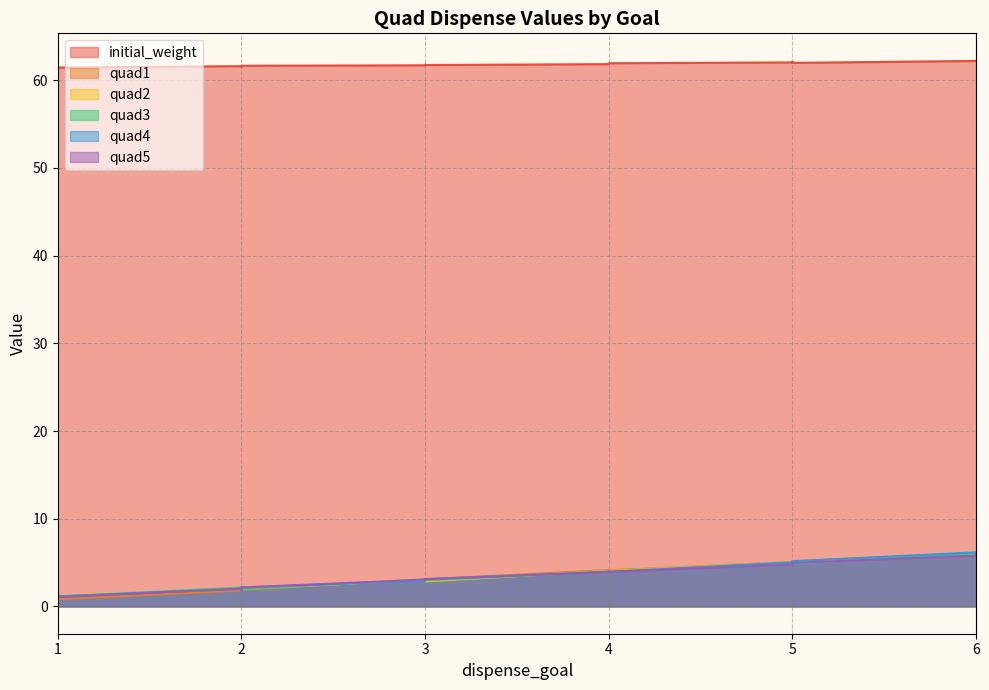

What are all the series names shown in the legend?

initial_weight, quad1, quad2, quad3, quad4, quad5